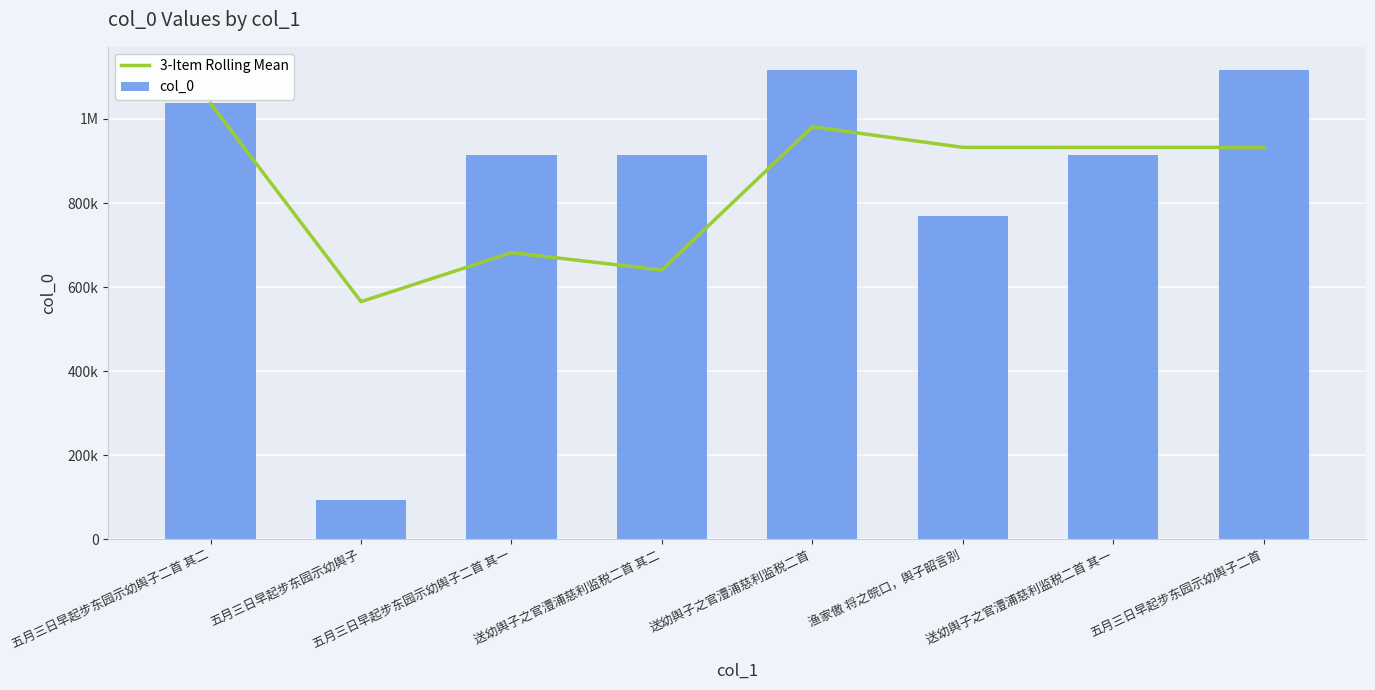

At which label does 3-Item Rolling Mean reach its minimum?

五月三日早起步东园示幼舆子